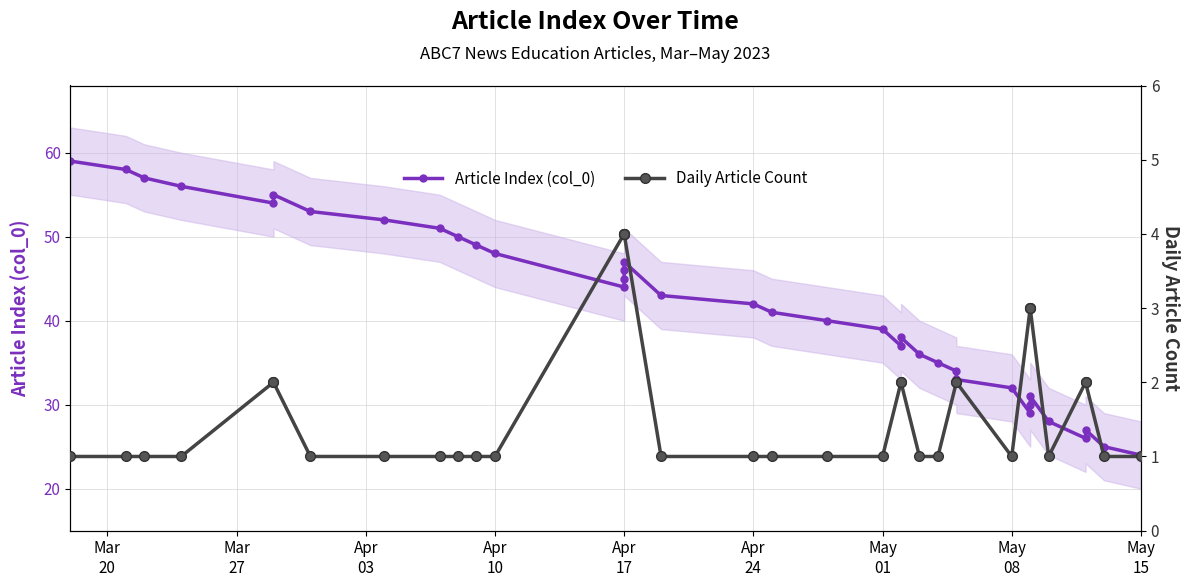

What is the minimum value for Article Index (col_0)?

24